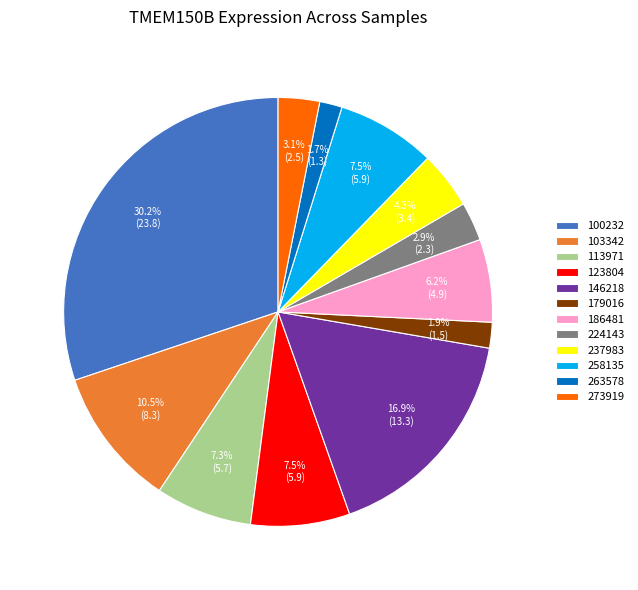

Which slice is the largest?

100232